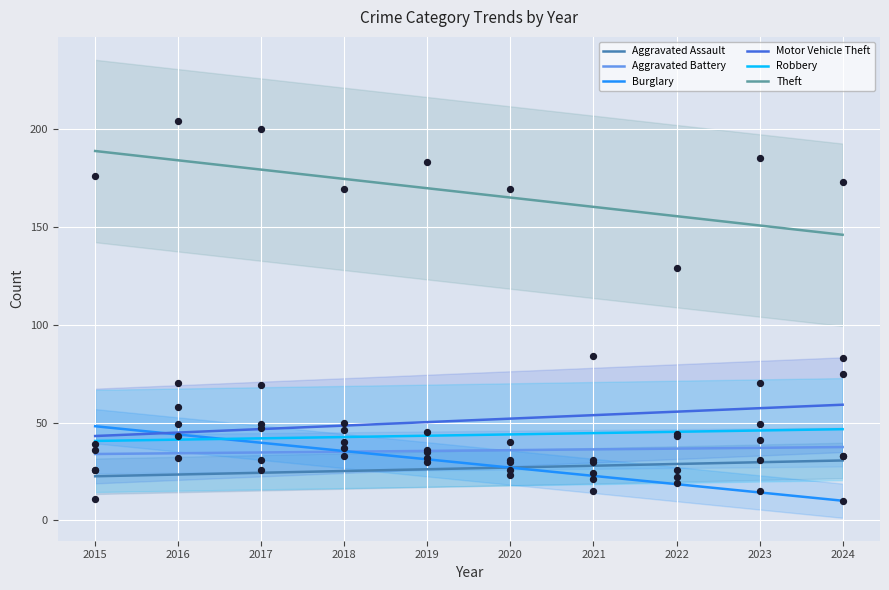

What are all the series names shown in the legend?

Aggravated Assault, Aggravated Battery, Burglary, Motor Vehicle Theft, Robbery, Theft